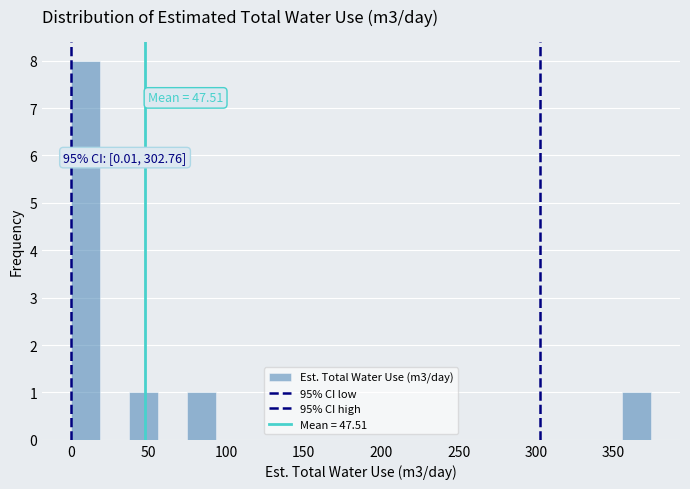

Read against the x-axis, roughly where is the centre of the tallest bar?

10